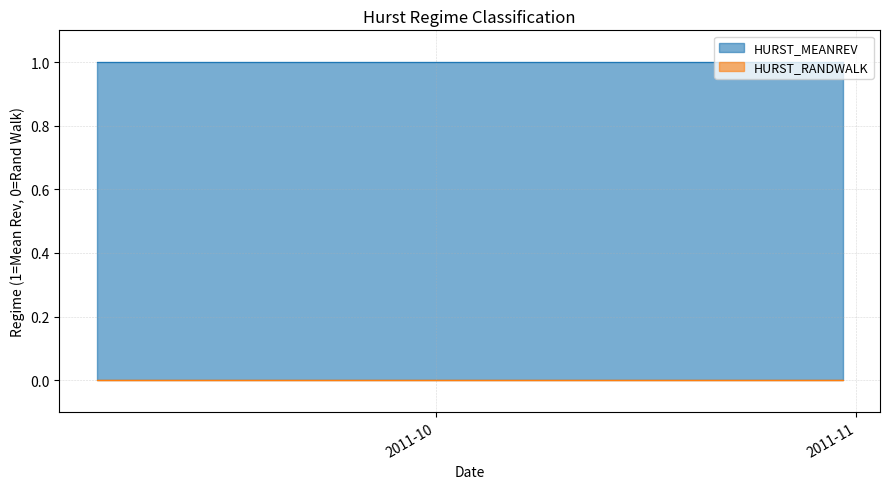

What is the sum of all HURST_MEANREV values?

40